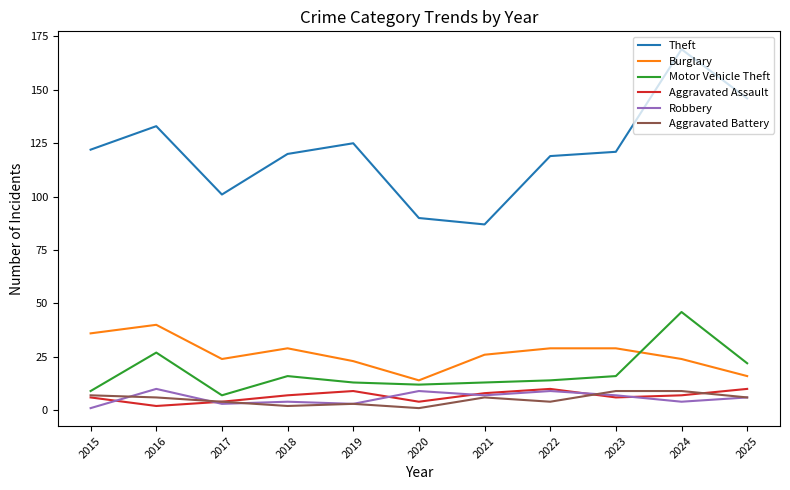

True or false: Robbery and Motor Vehicle Theft cross at least once.

False